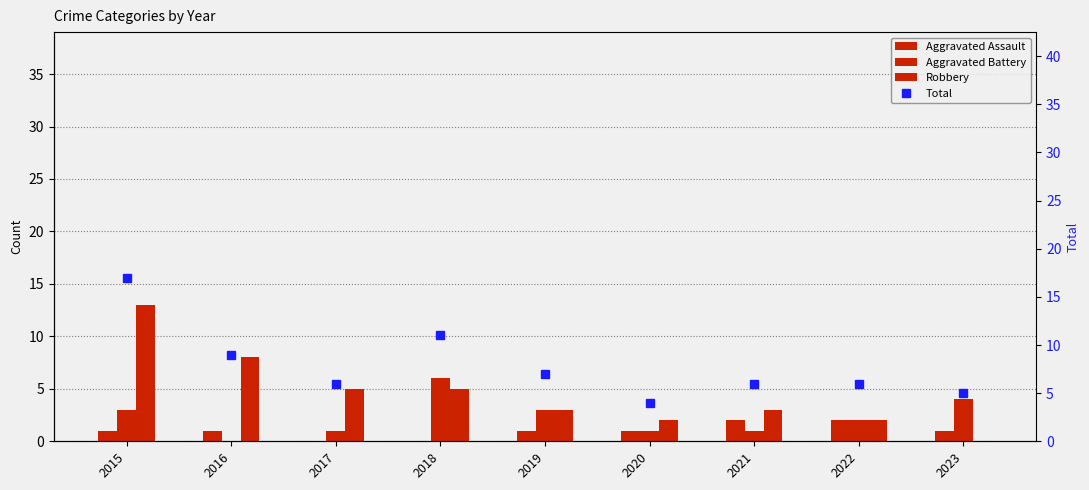

At 2018, list the series in order from largest to smallest.

Total, Aggravated Battery, Robbery, Aggravated Assault